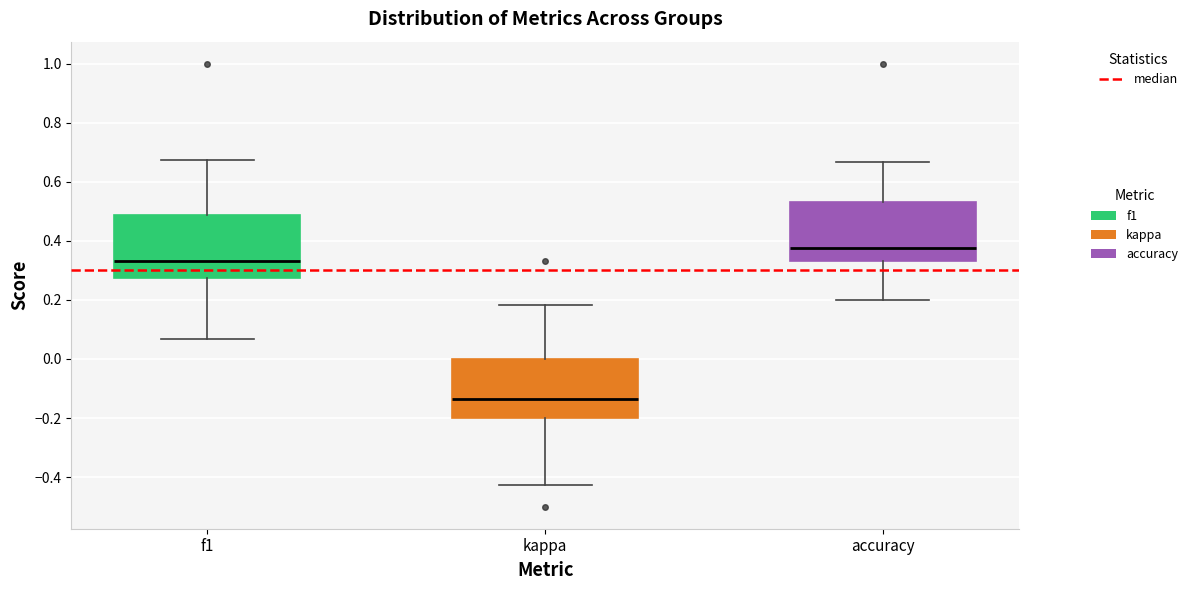

Where is the upper edge of the box for accuracy on the y-axis? The values are not printed on the chart, so give them approximately, as read against the axis.

0.54